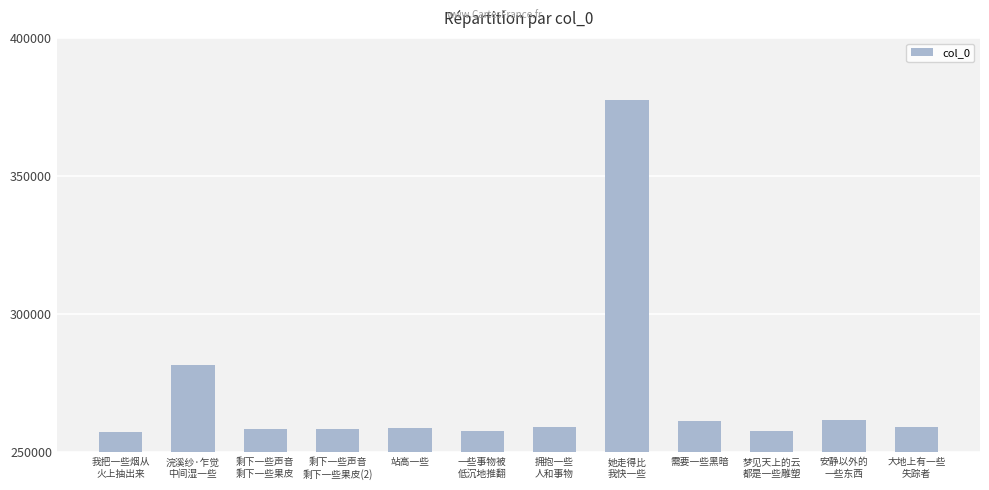

Does the chart contain any negative values?

No